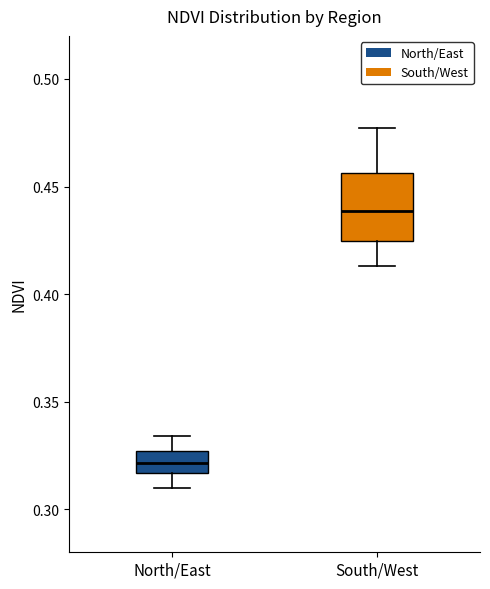

Reading left to right, read every box against the y-axis: the position of its median line, the range the box covers, and the ends of its whiskers. The values are not printed on the chart, so give them approximately, as read against the axis.

North/East: median 0.320, box 0.315 to 0.325, whiskers 0.310 to 0.335
South/West: median 0.440, box 0.425 to 0.455, whiskers 0.415 to 0.475